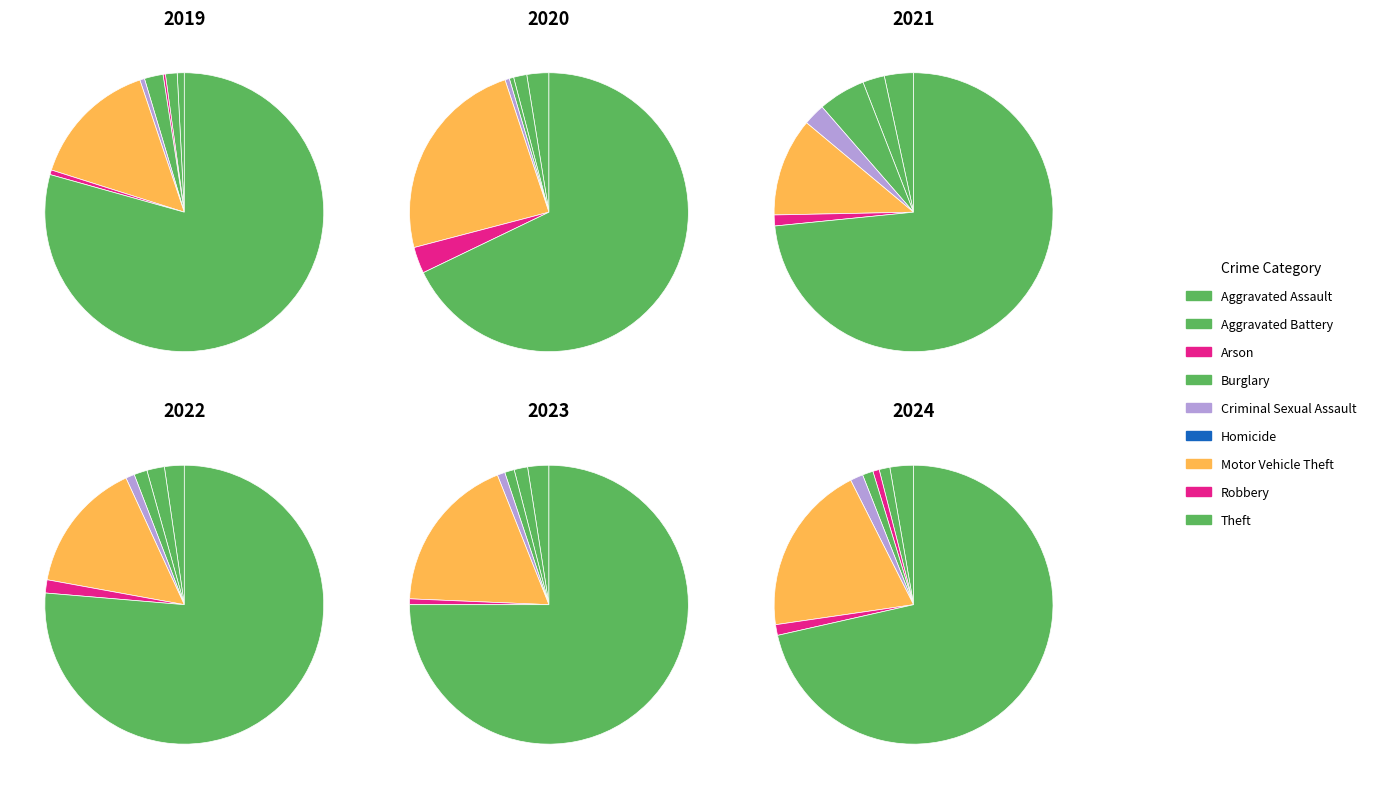

How many segments does this pie chart have?

9